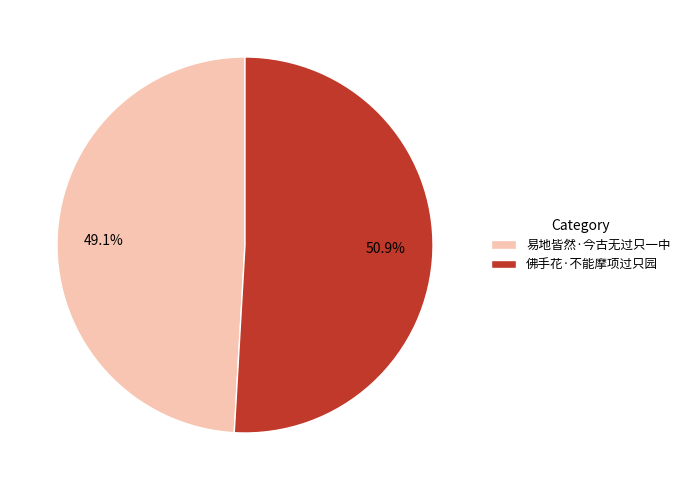

What is the majority slice?

佛手花·不能摩项过只园